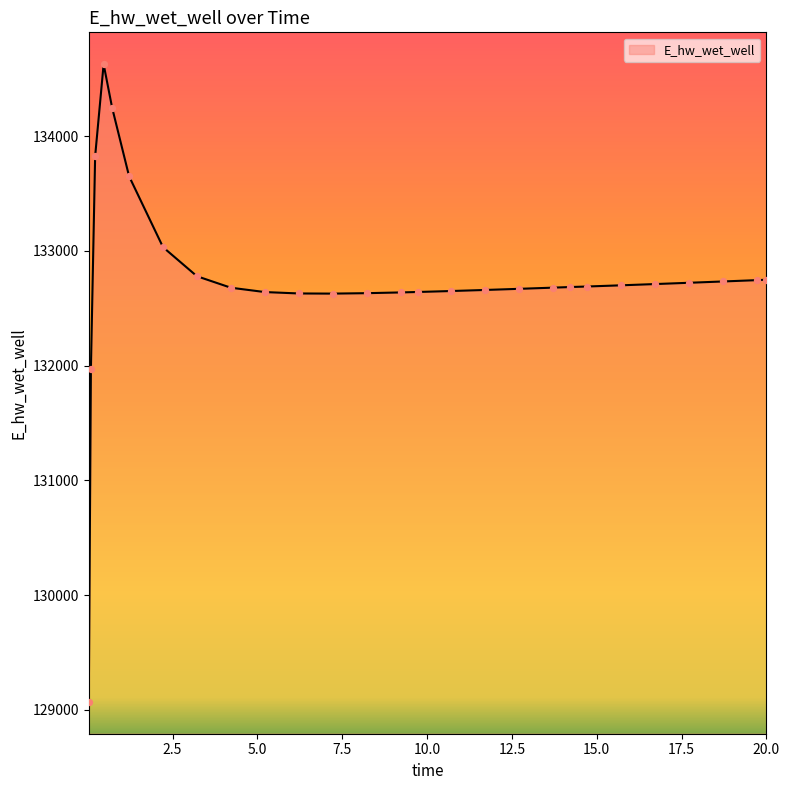

What is the smallest value displayed?

129070.2